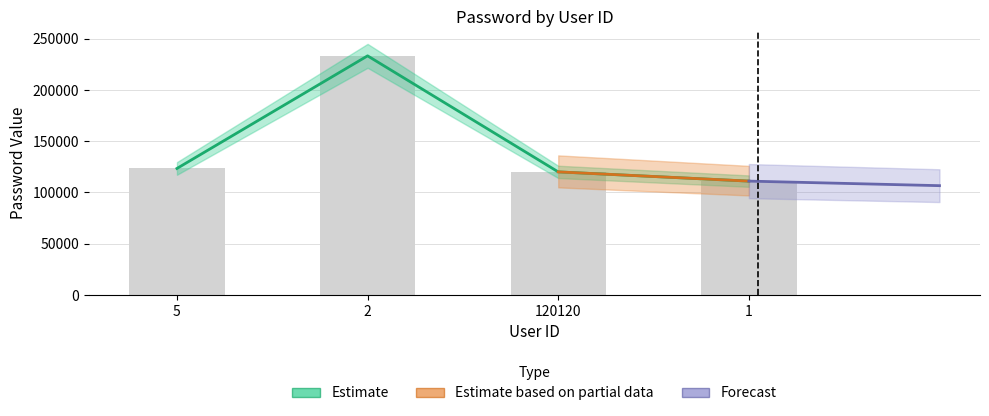

What is the label of the 3rd bar from the right?

2